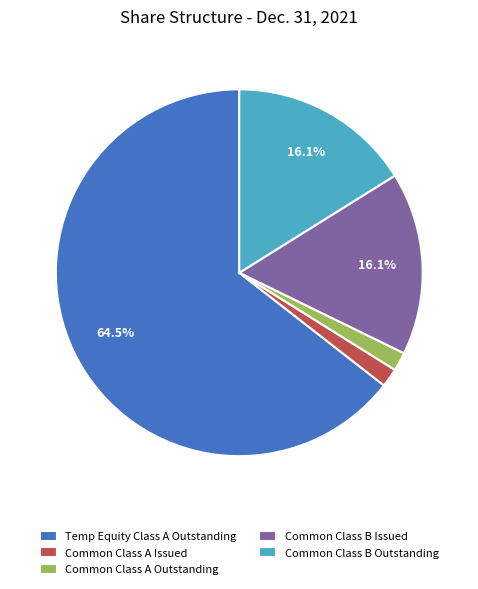

Combined, do Common Class B Issued and Common Class A Outstanding account for over 50%?

No